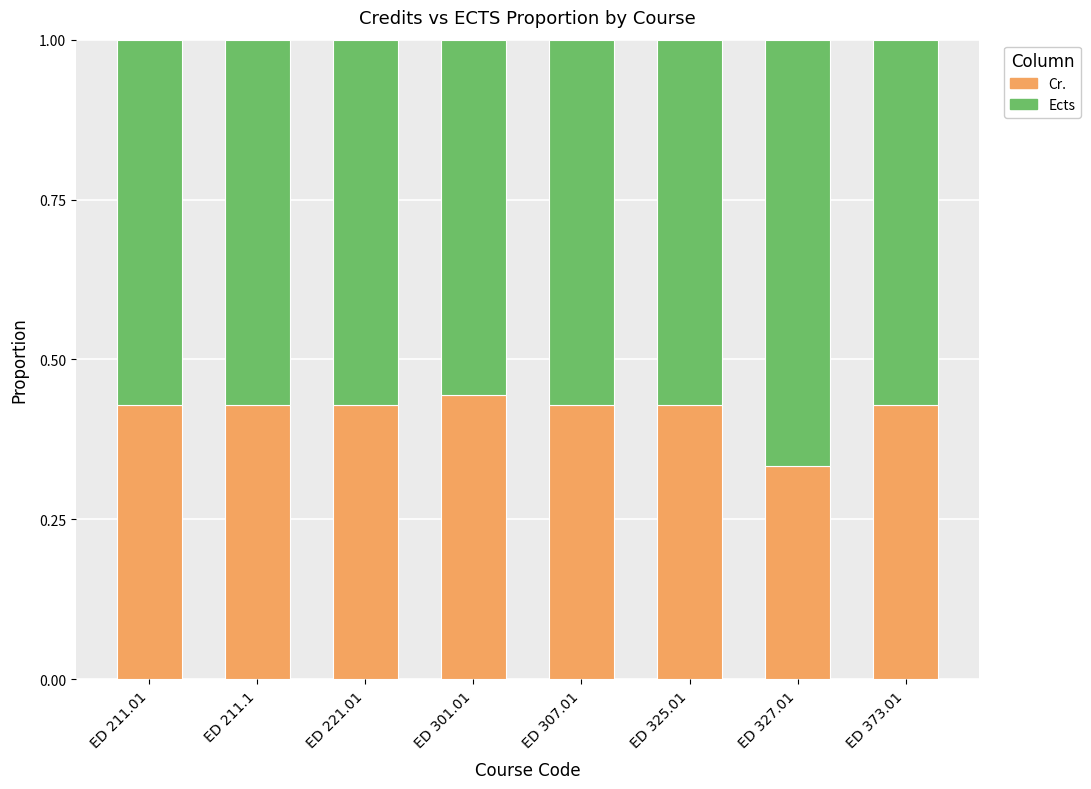

Which category has the lowest value in the Cr. series?

ED 327.01